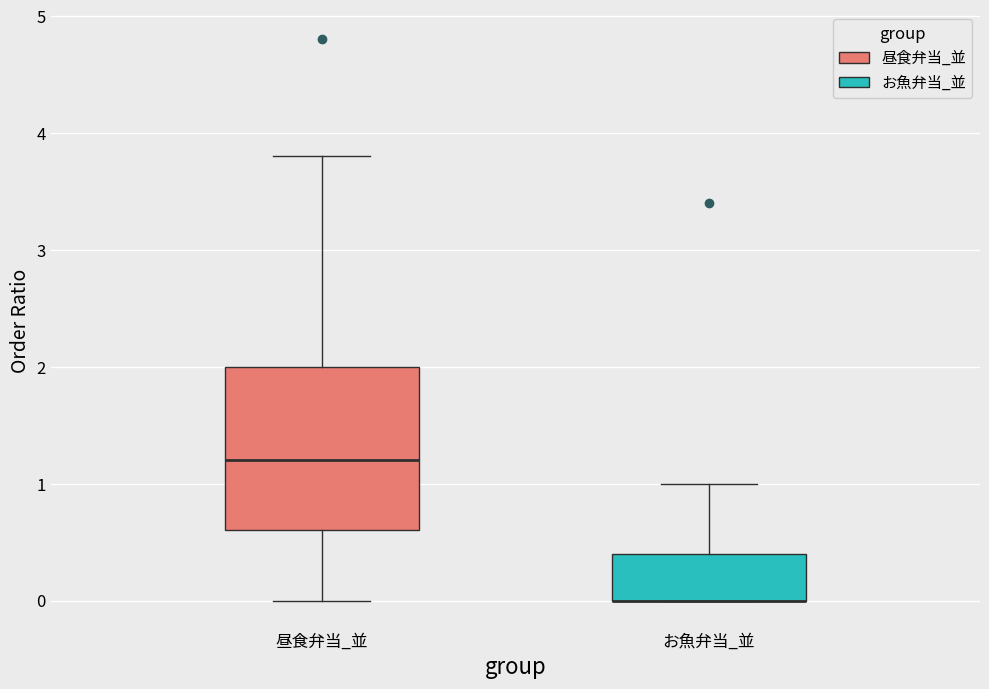

Reading left to right, read every box against the y-axis: the position of its median line, the range the box covers, and the ends of its whiskers. The values are not printed on the chart, so give them approximately, as read against the axis.

昼食弁当_並: median 1.2, box 0.6 to 2.0, whiskers 0.0 to 3.8
お魚弁当_並: median 0.0 (drawn on the box's lower edge), box 0.0 to 0.4, whiskers 0.0 to 1.0